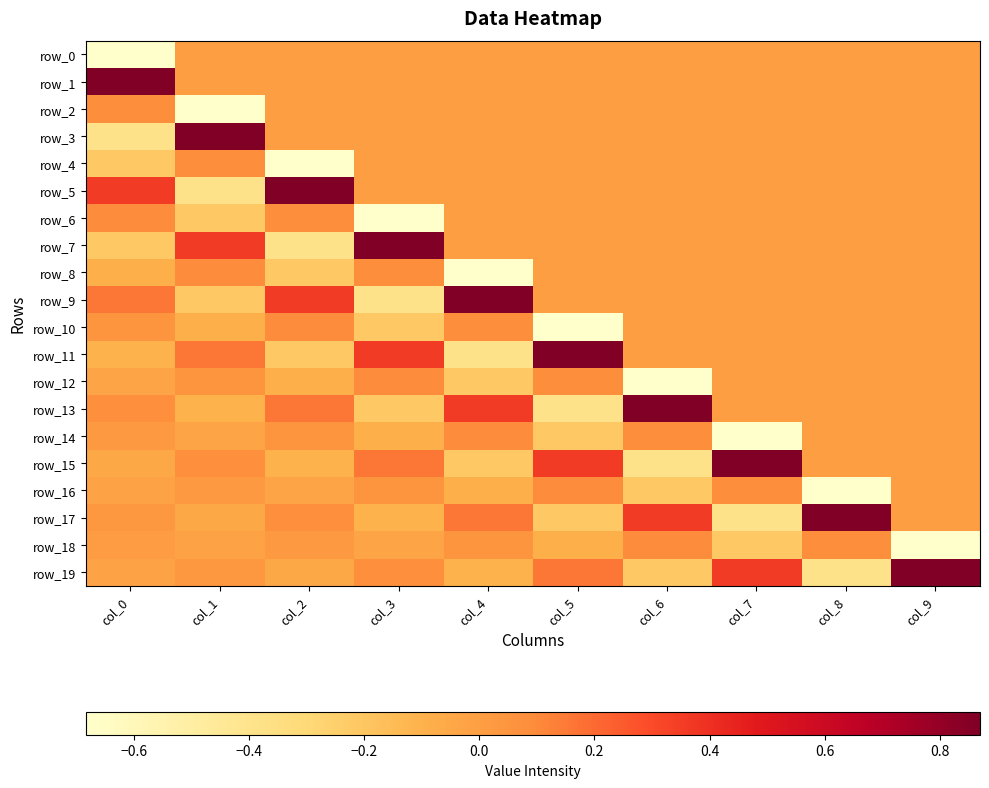

What is the maximum value shown in the chart?

0.9